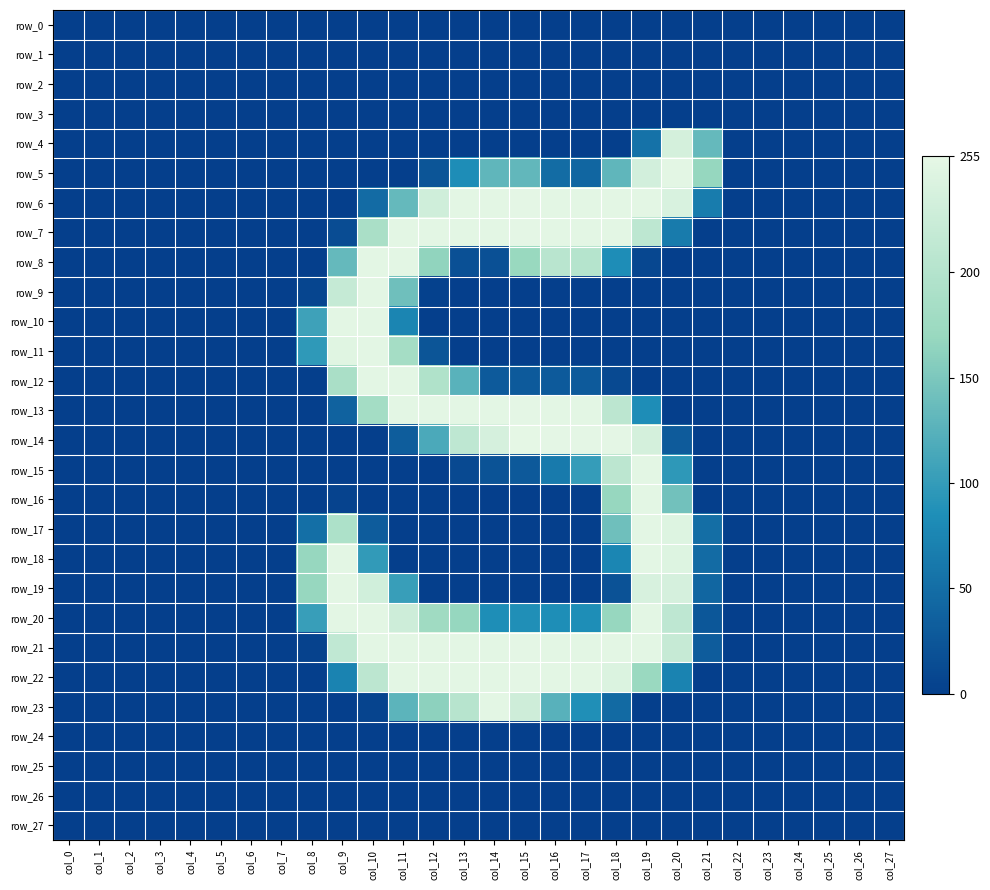

Between col_0 and col_14, which series saw the biggest shift?

row_6